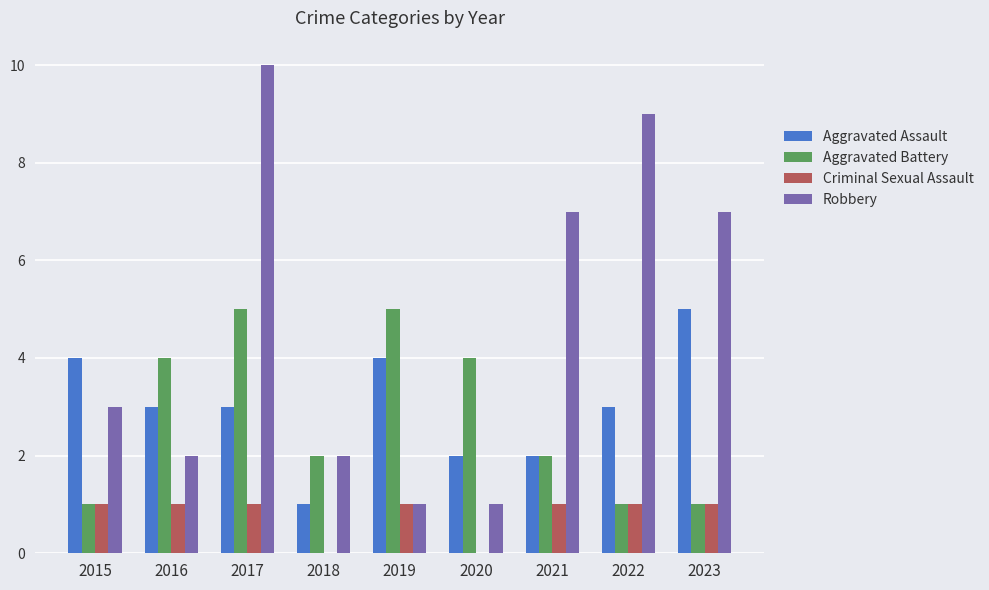

What is the total value across all series at 2016?

10